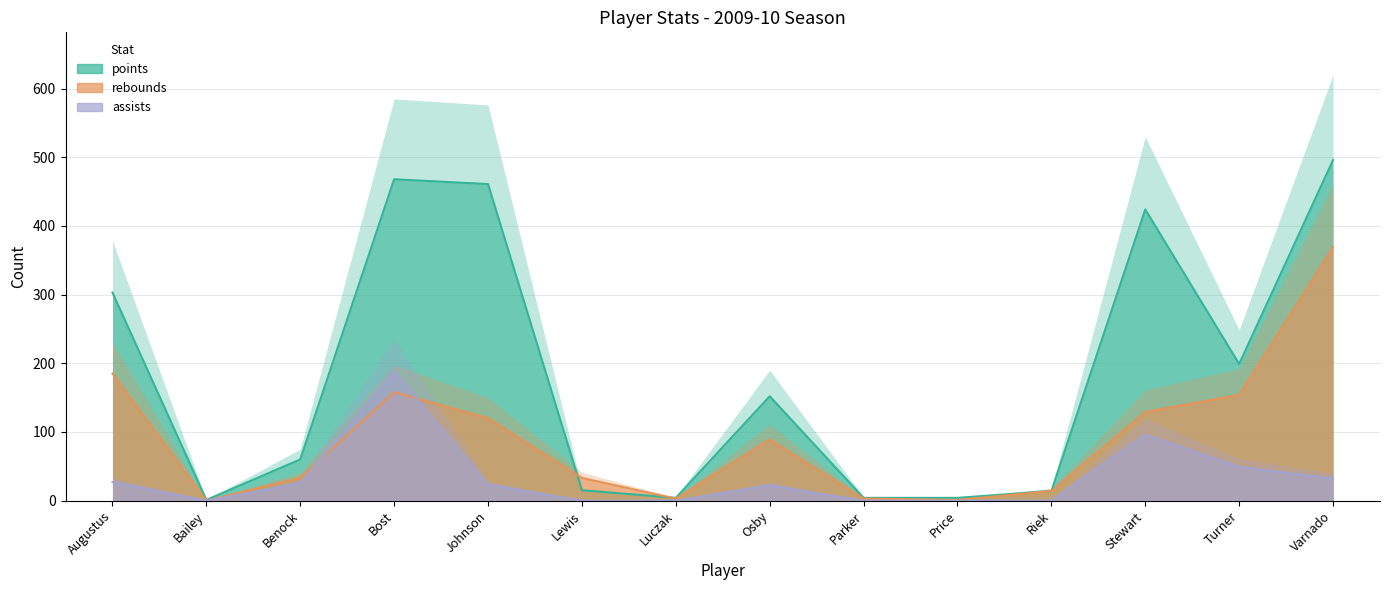

How many positive values does the assists series have?

8